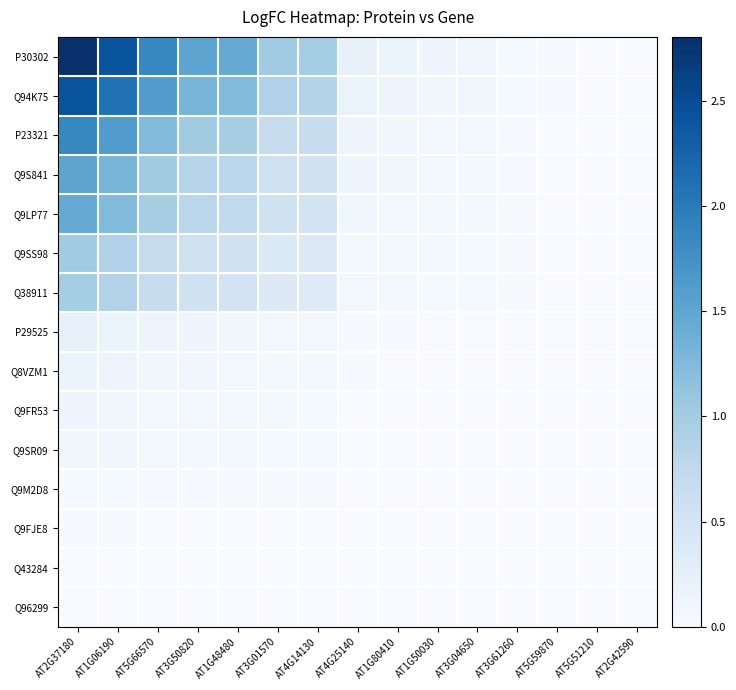

Which has a higher value, AT5G59870 or AT5G66570?

AT5G66570